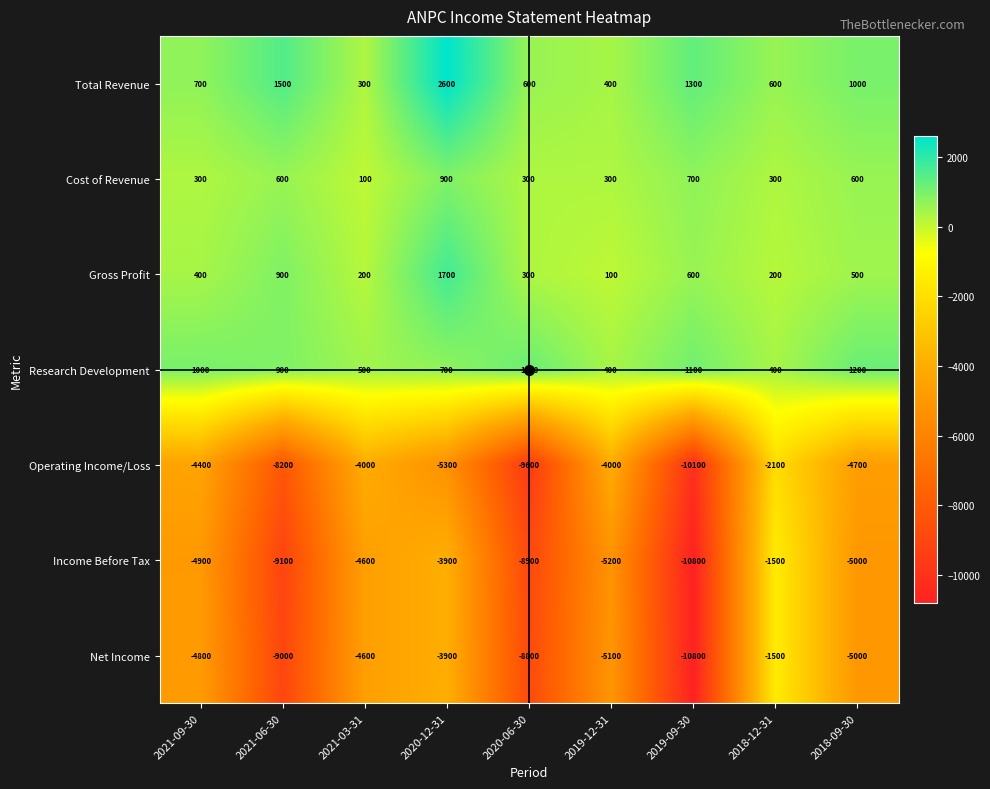

What is the lowest value of the Operating Income/Loss series?

-10100